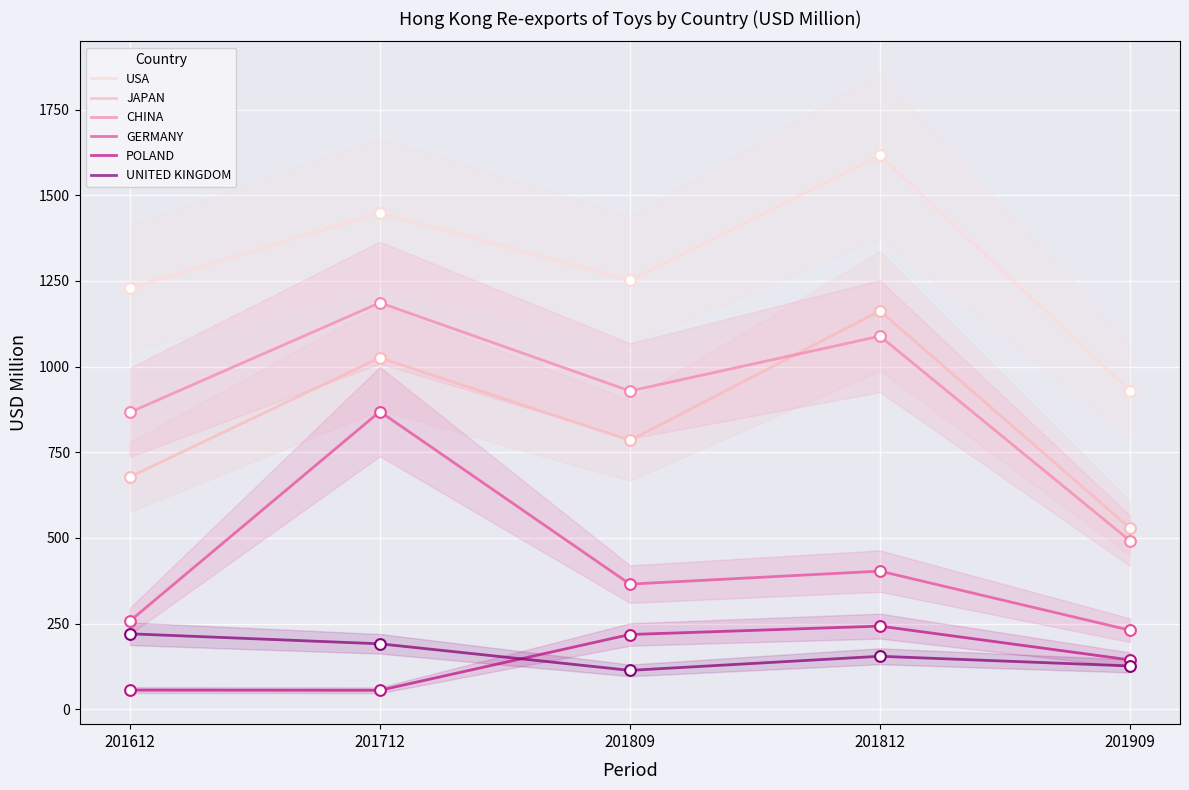

Is the value of GERMANY at 201909 greater than the value of JAPAN at 201612?

No